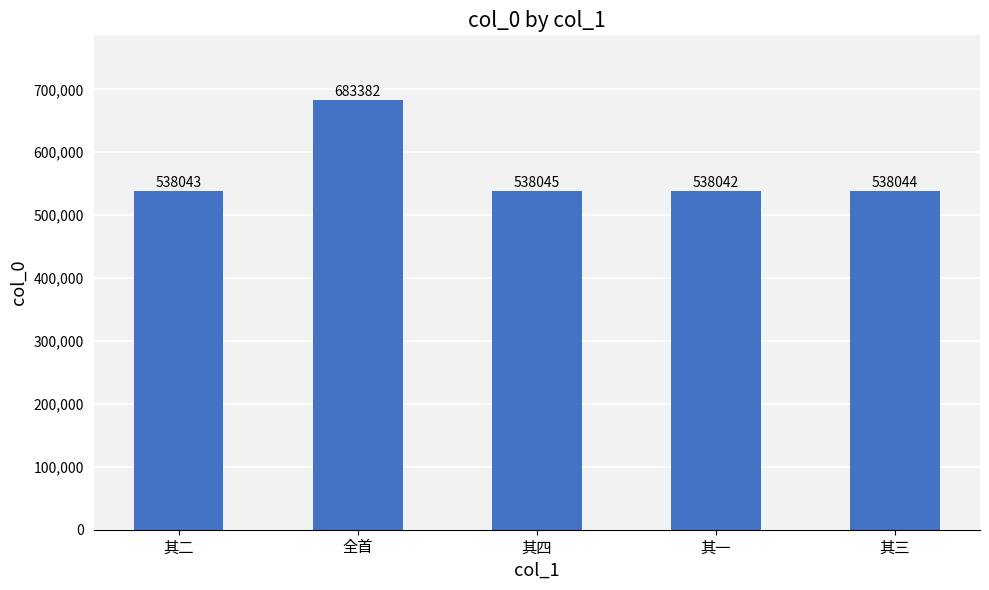

How many bars are there in total?

5